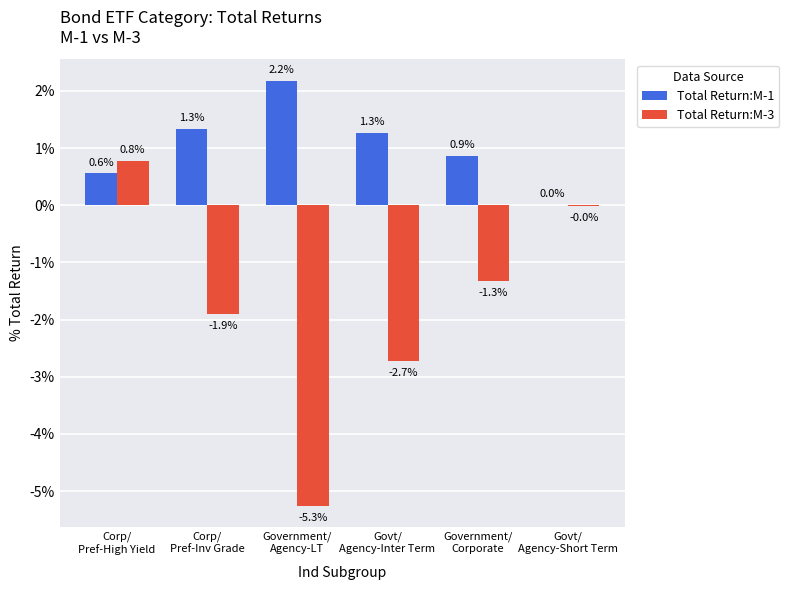

How many categories are shown in the chart?

6